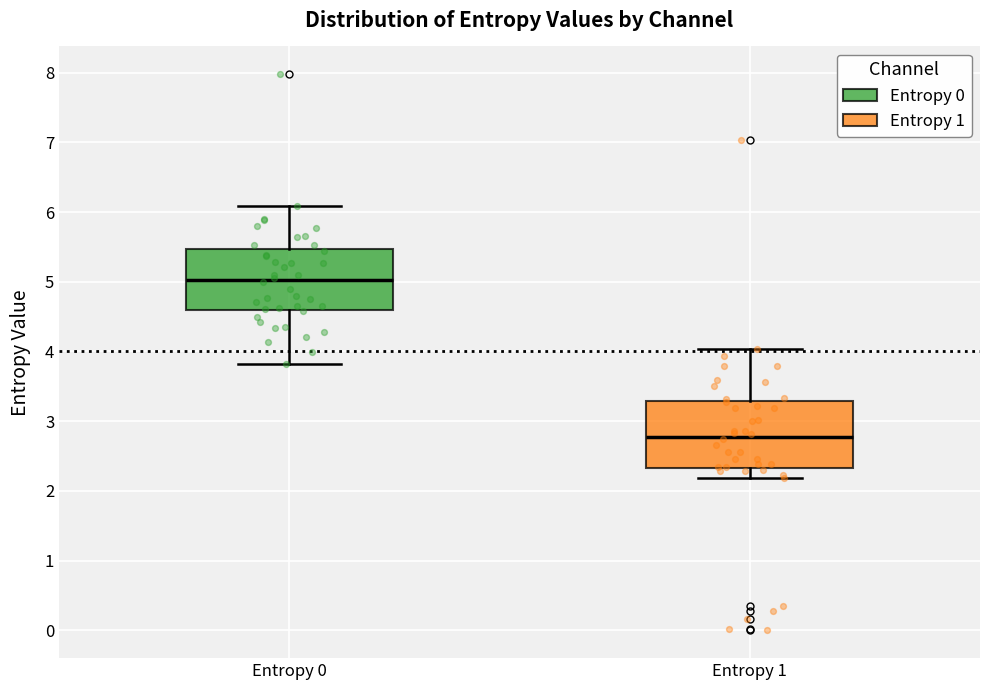

Reading left to right, read every box against the y-axis: the position of its median line, the range the box covers, and the ends of its whiskers. The values are not printed on the chart, so give them approximately, as read against the axis.

Entropy 0: median 5.0, box 4.6 to 5.5, whiskers 3.8 to 6.1
Entropy 1: median 2.8, box 2.3 to 3.3, whiskers 2.2 to 4.0